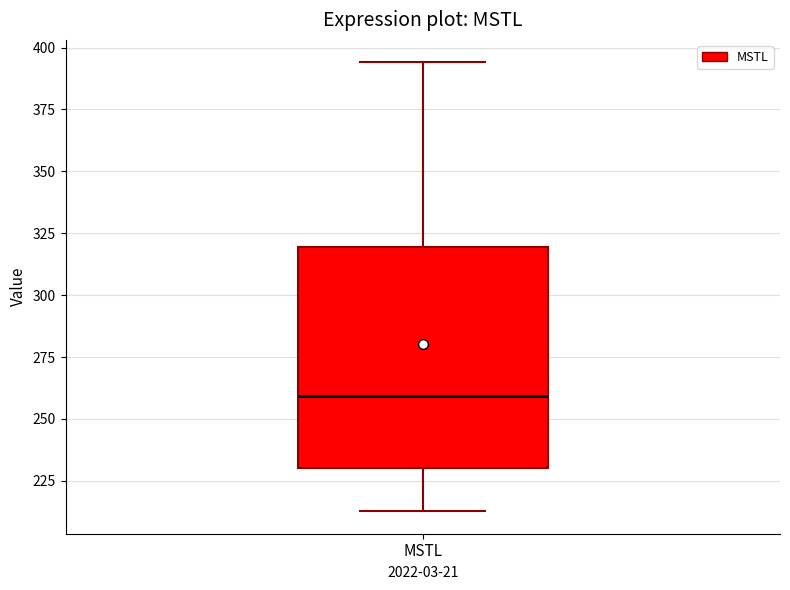

Transcribe this box plot: give where the median line is, the range the box spans, and where the two whiskers end, as read against the y-axis. The values are not printed on the chart, so give them approximately, as read against the axis.

median 260, box 230 to 320, whiskers 215 to 395